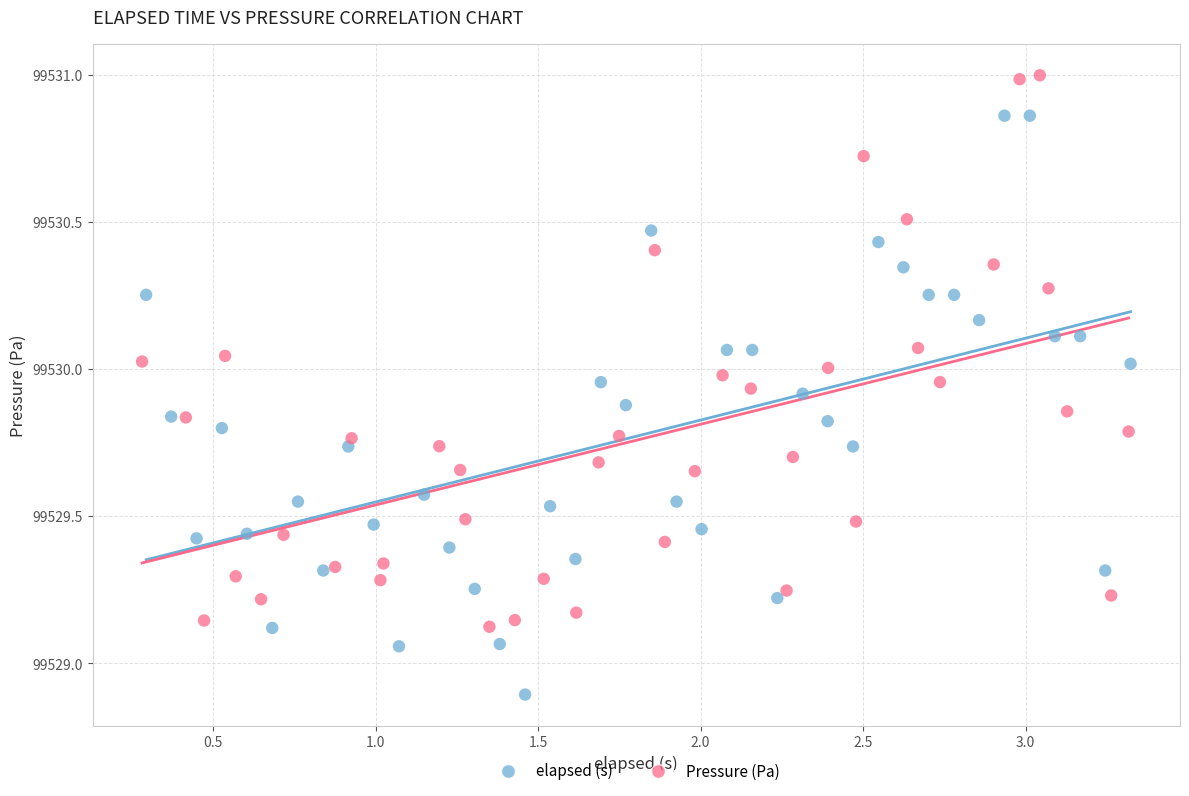

Which series has the largest Y range (max minus min)?

elapsed (s)